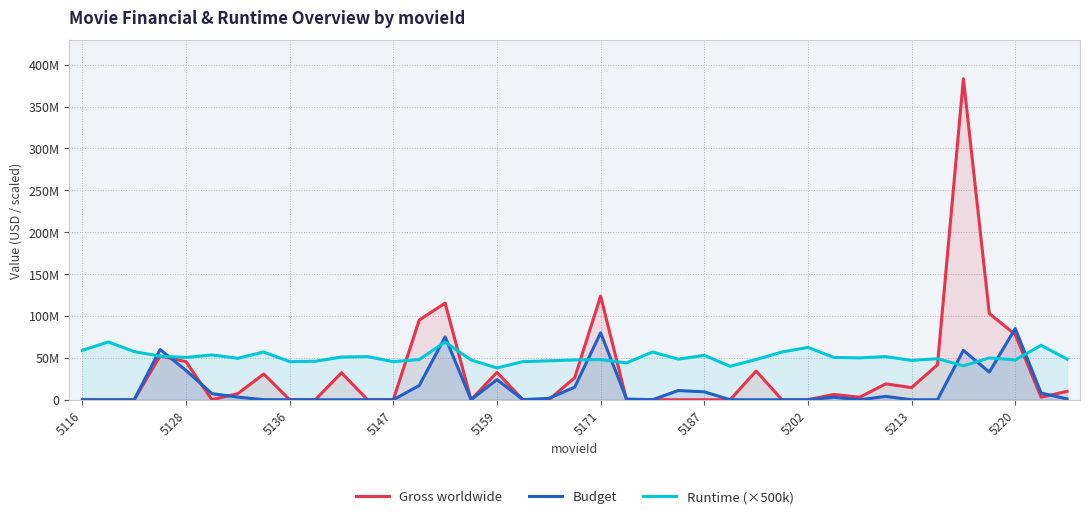

Between 14 and 27, which is larger?

14